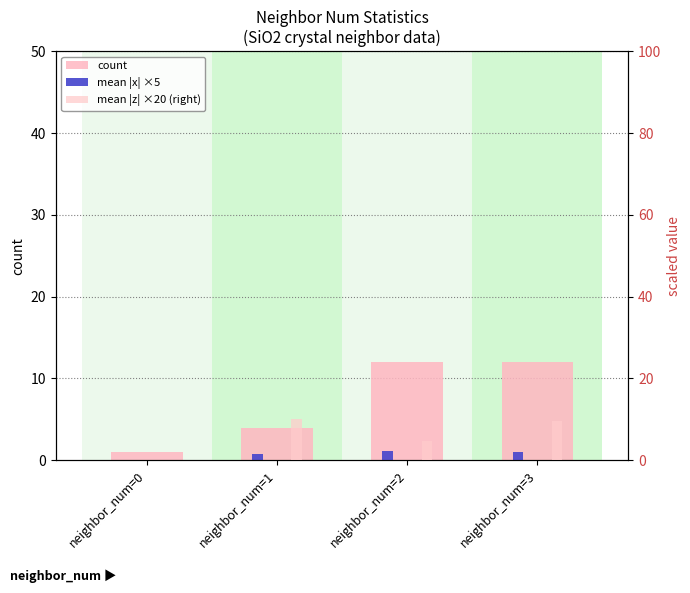

Reading right to left, extract all data points from this chart.

count: neighbor_num=3=12.0	neighbor_num=2=12.0	neighbor_num=1=4.0	neighbor_num=0=1.0
mean |x| ×5: neighbor_num=3=1.0	neighbor_num=2=1.1	neighbor_num=1=0.8	neighbor_num=0=0.0
mean |z| ×20 (right): neighbor_num=3=9.7	neighbor_num=2=4.7	neighbor_num=1=10.1	neighbor_num=0=0.0